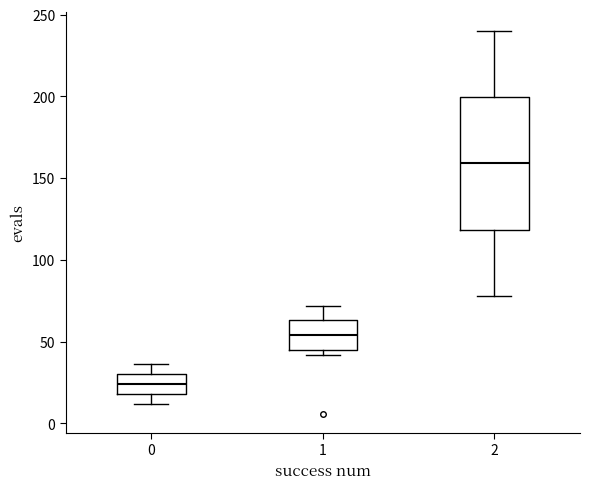

Where is the lower edge of the box at x = 1 on the y-axis? The values are not printed on the chart, so give them approximately, as read against the axis.

45